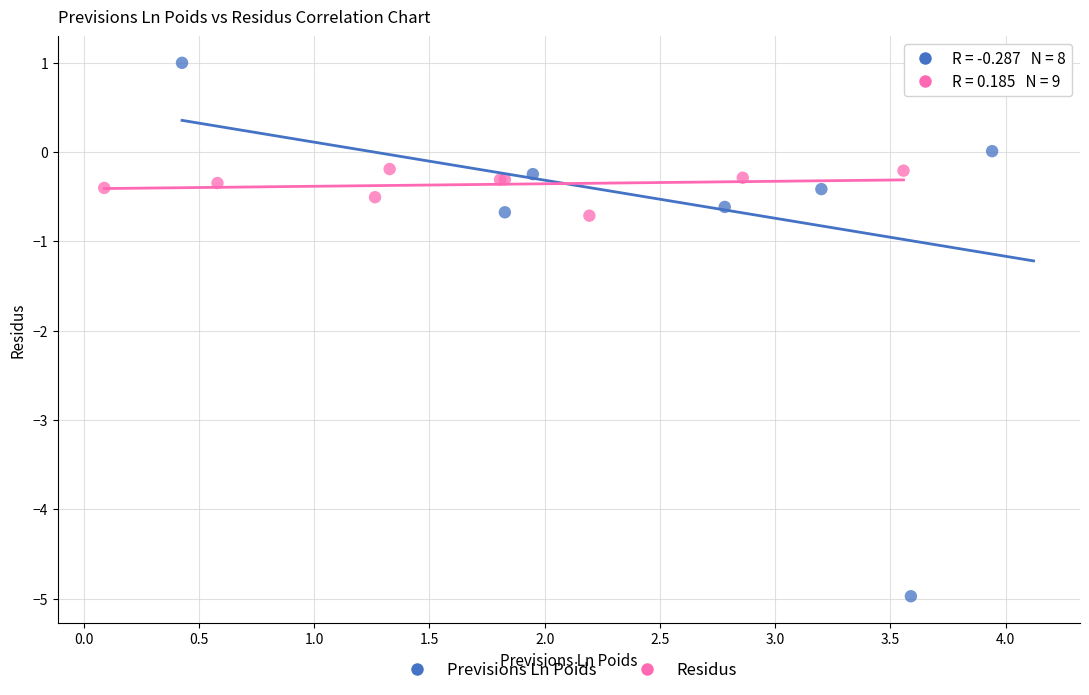

Which series contains the lowest Y value?

Previsions Ln Poids